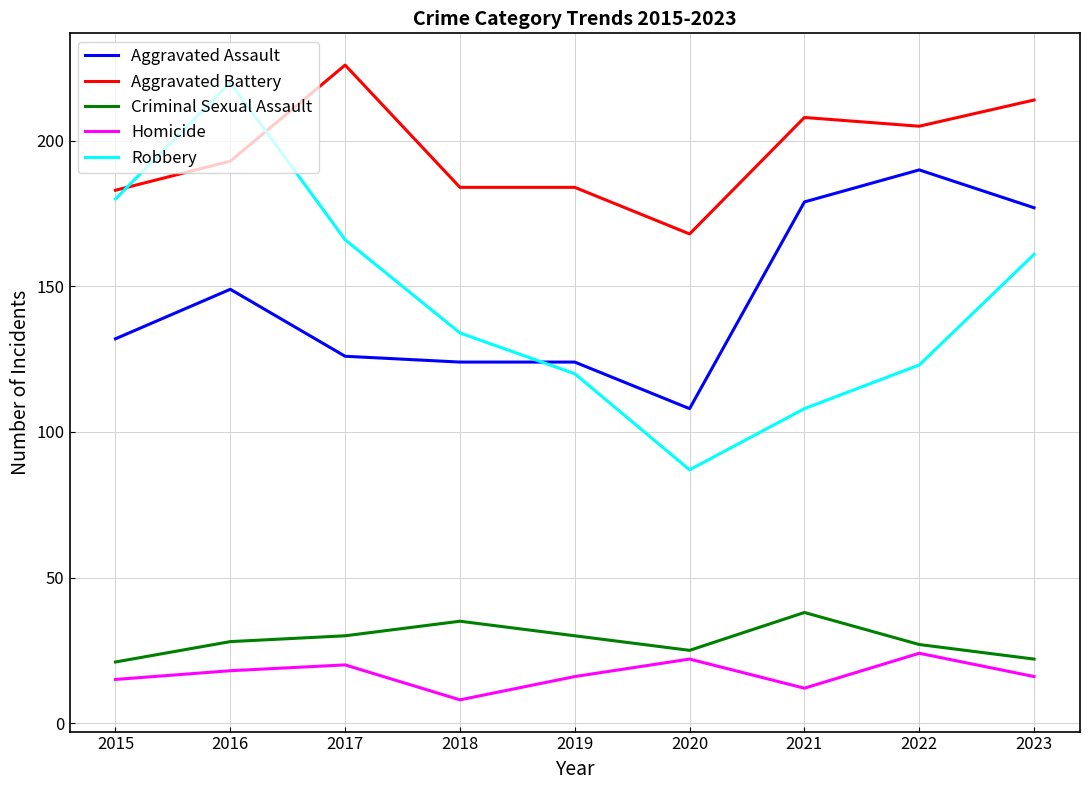

At which category is the sum across all series the highest?

2016